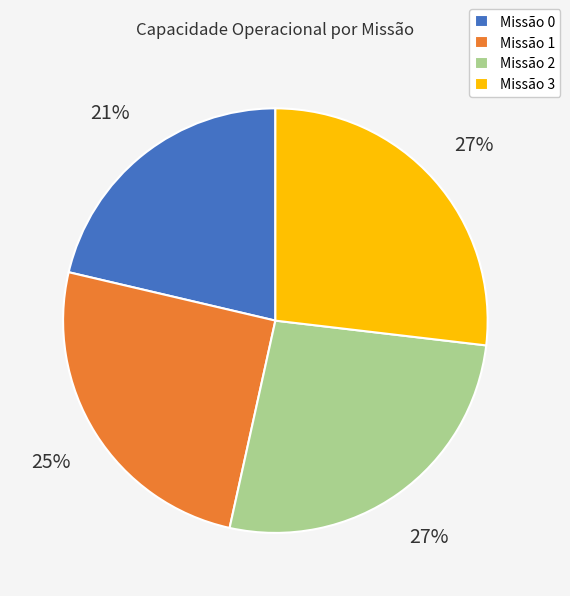

Is it true that Missão 2 is 41% of the pie?

False